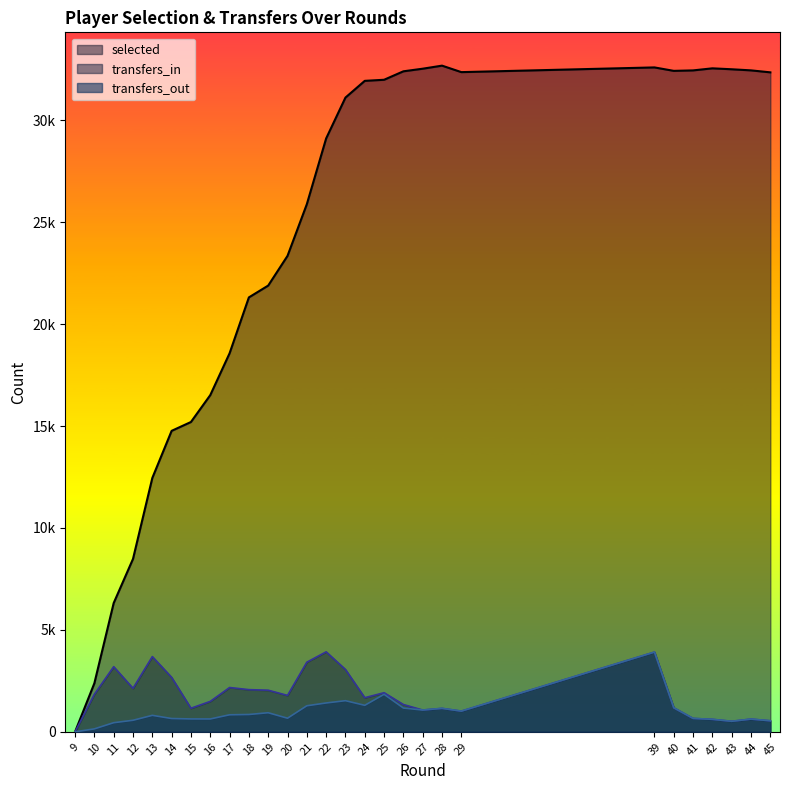

What is the value of the transfers_out point at the 17th from the left?

1839